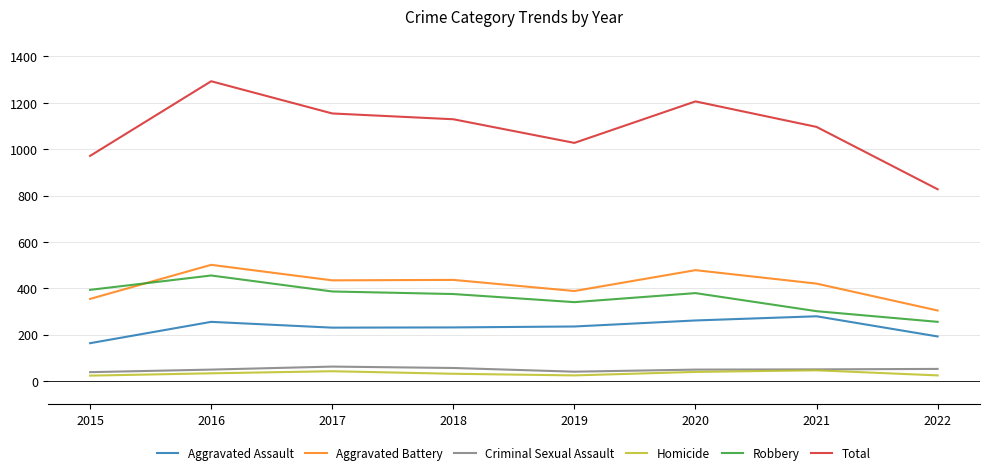

What is the difference between the highest and lowest values at 2017?

1112